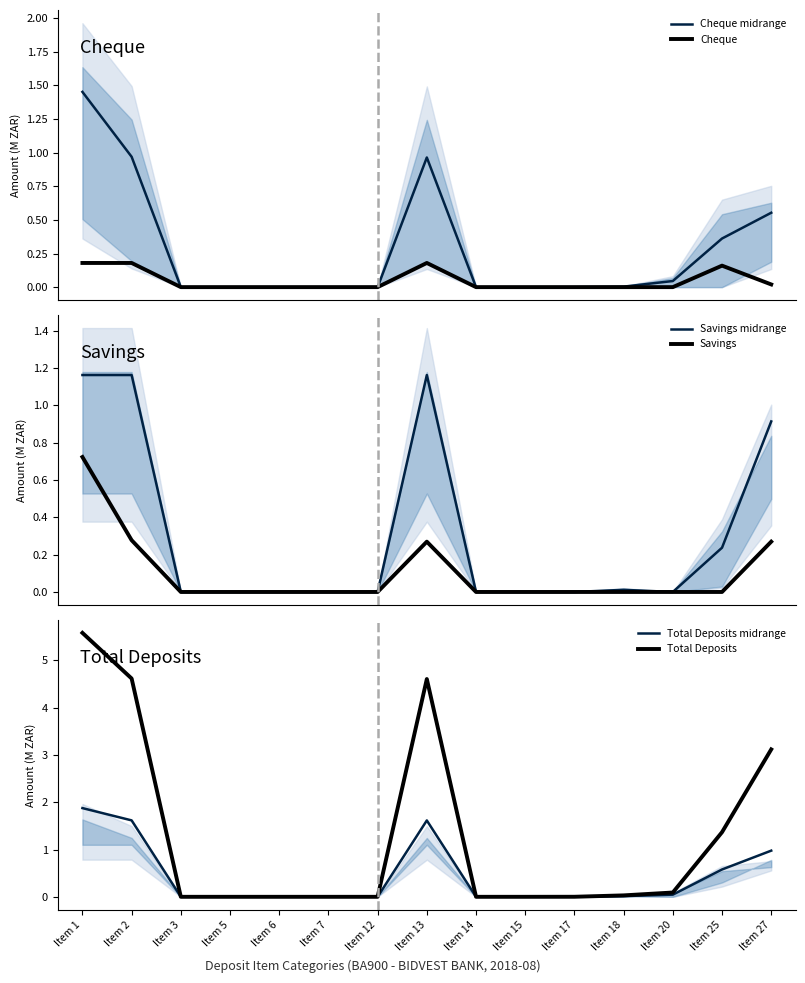

In Savings, how many points are higher than both neighbors (excluding endpoints)?

1